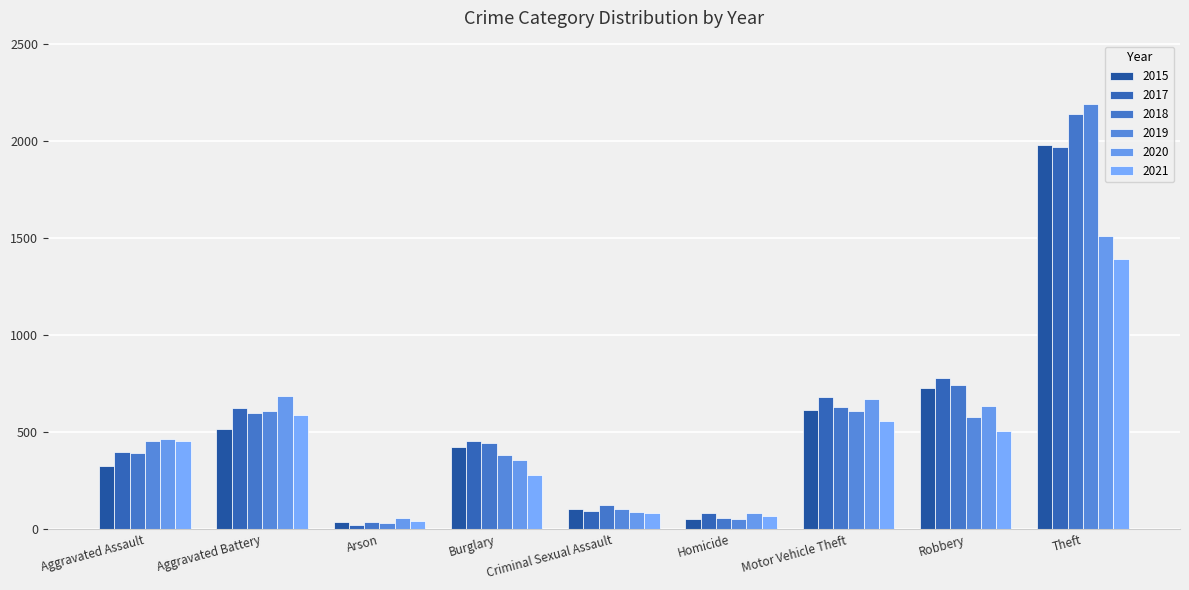

At which label does 2019 reach its minimum?

Arson